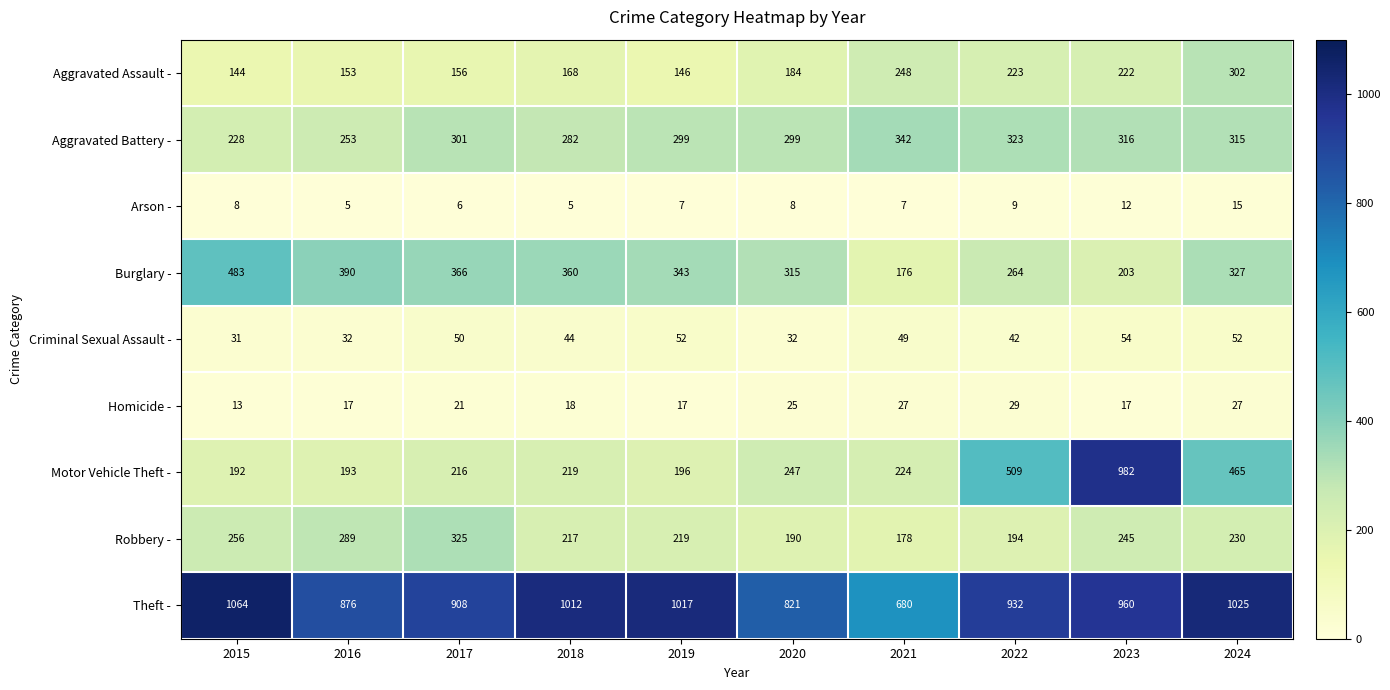

What is the difference between the maximum and minimum values in the Burglary - series?

307